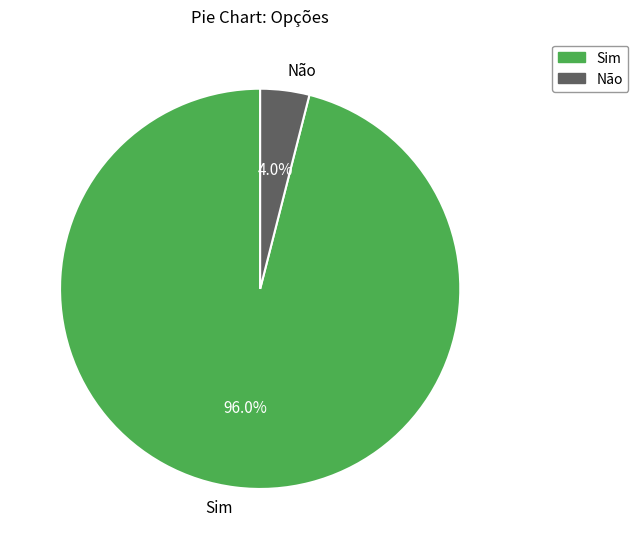

What percentage is the Sim slice, to the nearest percent?

96%